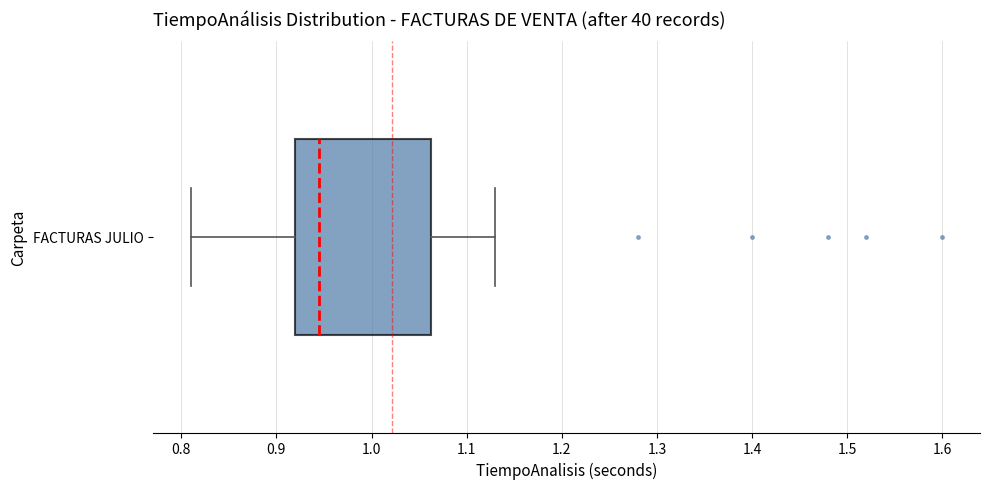

Read this box plot against the x-axis: the position of the median line, the range covered by the box, and the ends of both whiskers. The values are not printed on the chart, so give them approximately, as read against the axis.

median 0.95, box 0.92 to 1.06, whiskers 0.81 to 1.13